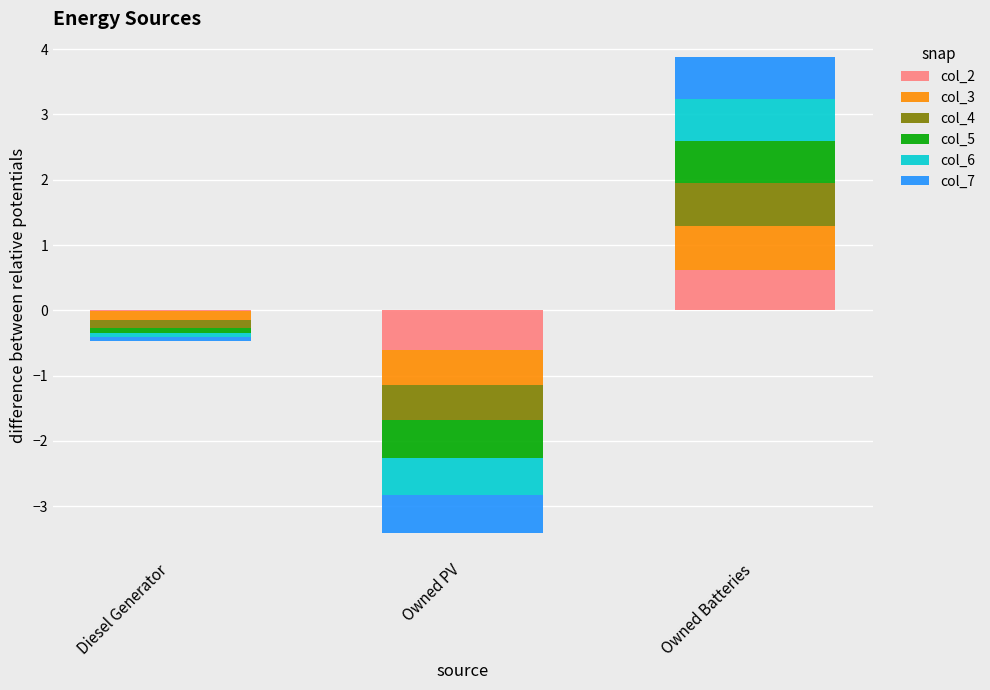

What is the label of the 3rd bar from the left?

Owned Batteries